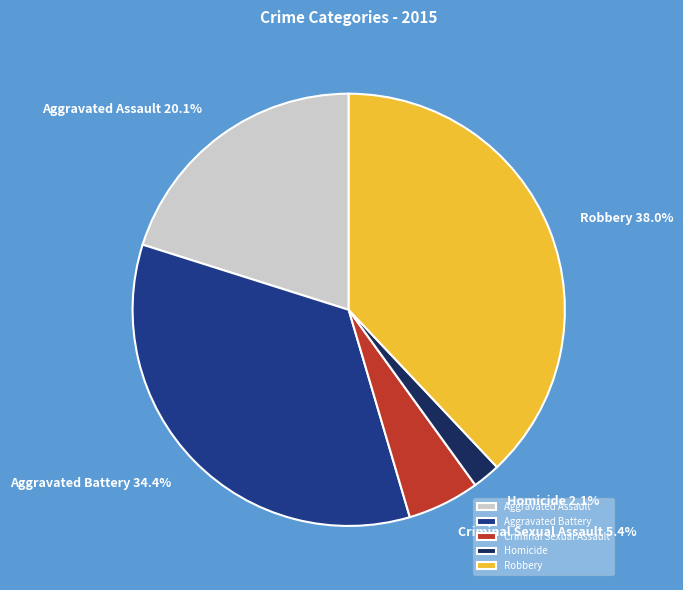

The Aggravated Assault slice represents 11% of the pie. True or false?

False